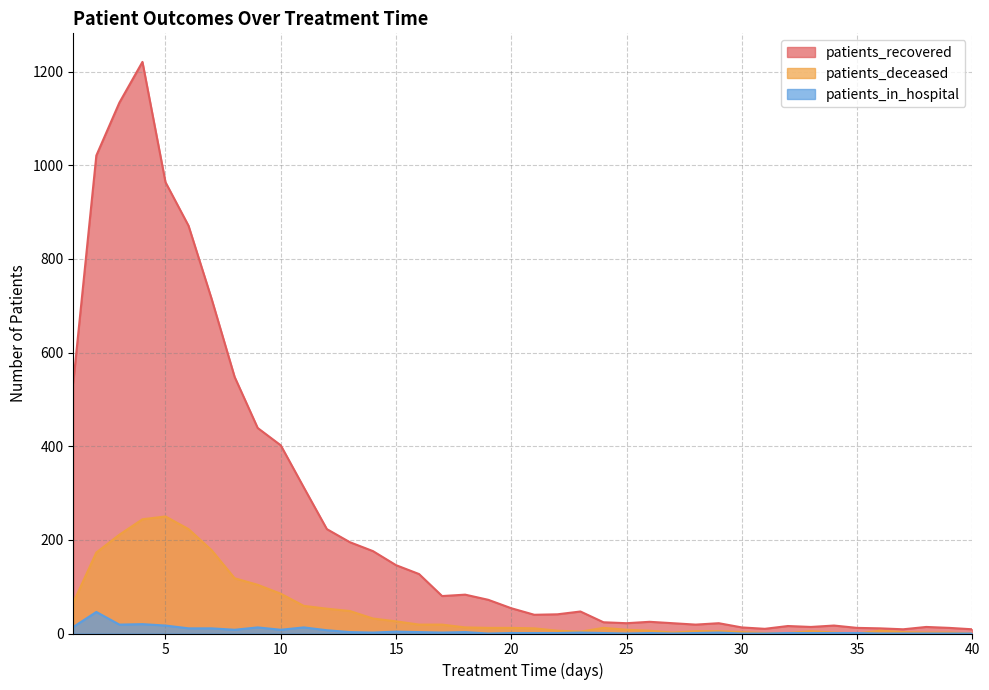

How many lines are shown in the chart?

3